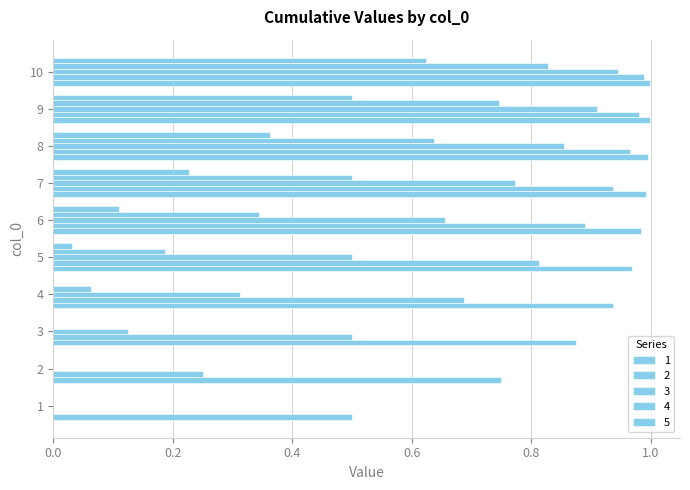

Reading left to right, what are all the values shown in this chart?

1: 1=0.5	2=0.8	3=0.9	4=0.9	5=1.0	6=1.0	7=1.0	8=1.0	9=1.0	10=1.0
2: 1=0.0	2=0.2	3=0.5	4=0.7	5=0.8	6=0.9	7=0.9	8=1.0	9=1.0	10=1.0
3: 1=0.0	2=0.0	3=0.1	4=0.3	5=0.5	6=0.7	7=0.8	8=0.9	9=0.9	10=0.9
4: 1=0.0	2=0.0	3=0.0	4=0.1	5=0.2	6=0.3	7=0.5	8=0.6	9=0.7	10=0.8
5: 1=0.0	2=0.0	3=0.0	4=0.0	5=0.0	6=0.1	7=0.2	8=0.4	9=0.5	10=0.6